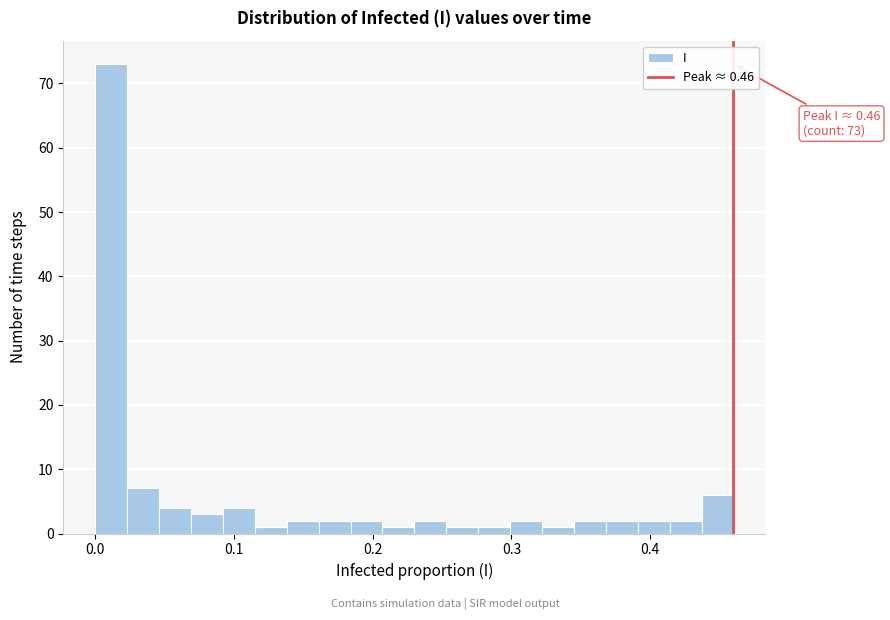

Around what value on the x-axis is the tallest bar? Give the approximate position of its centre, as read against the axis.

0.01